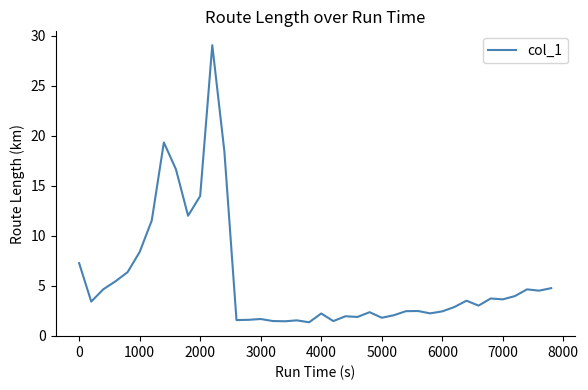

What is the difference between the maximum and minimum values?

27.7